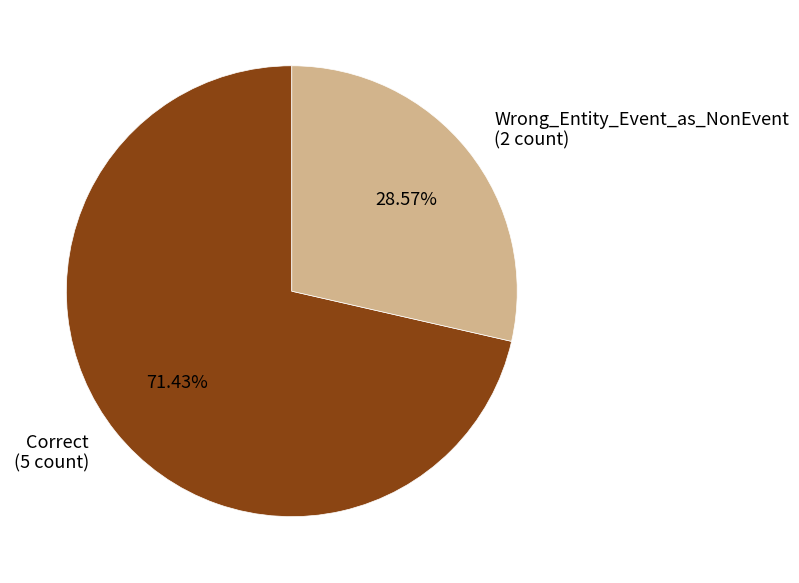

The Correct slice represents 66% of the pie. True or false?

False